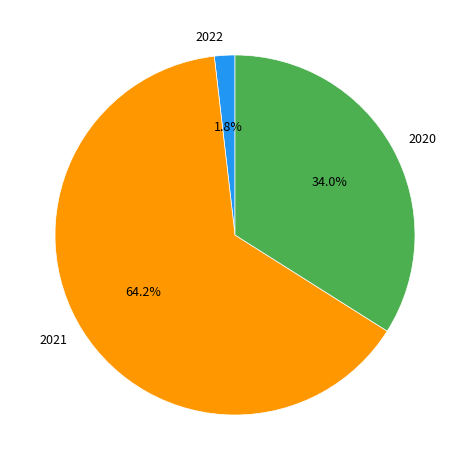

How many segments does this pie chart have?

3